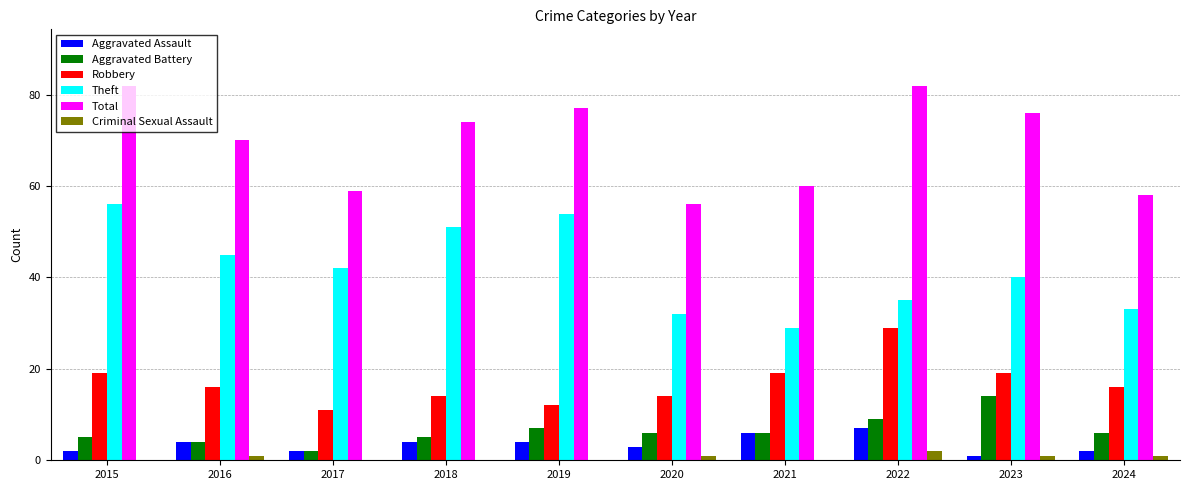

What is the total value across all series at 2016?

140